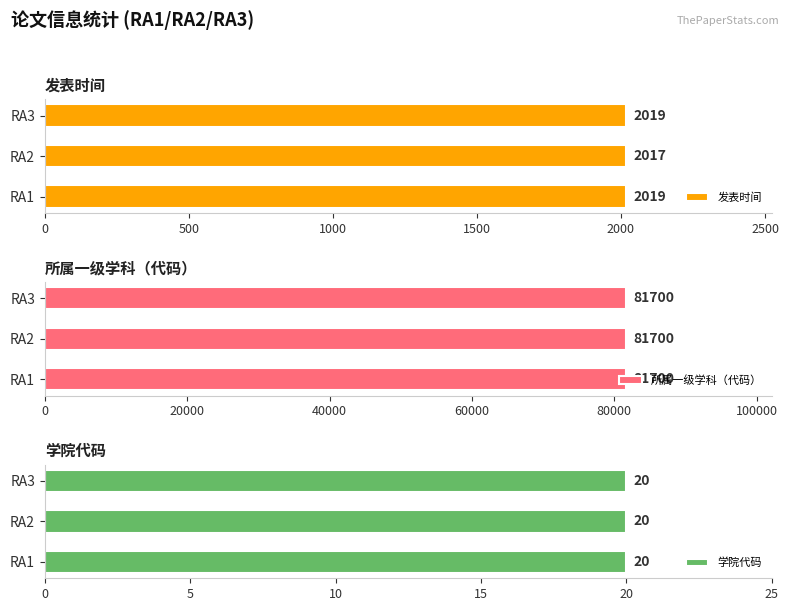

What is the minimum value for 发表时间?

2017